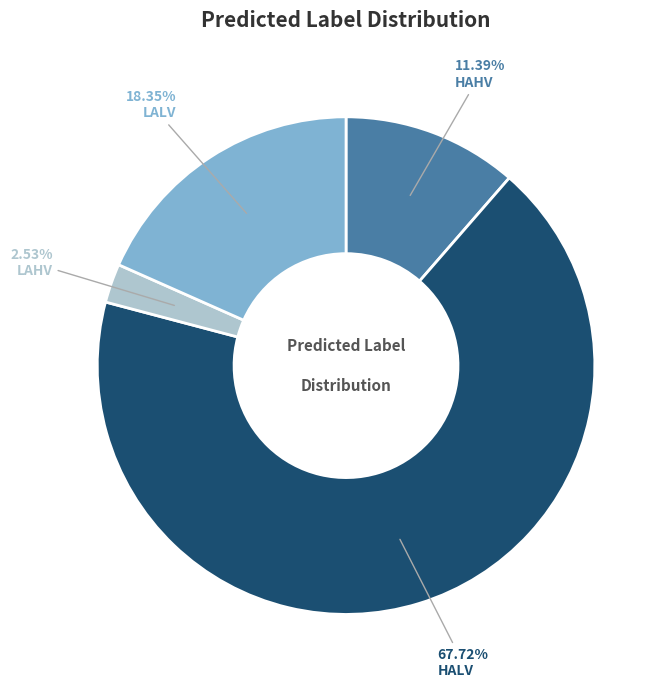

How many segments does this pie chart have?

4